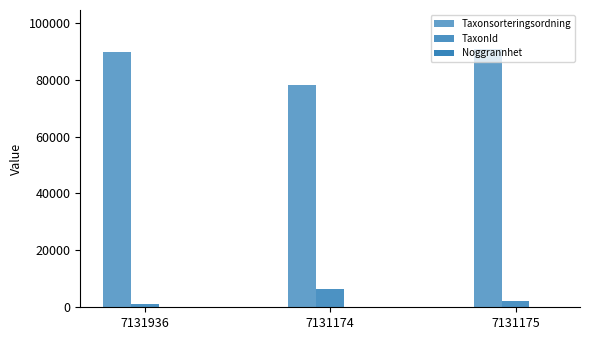

Between 7131174 and 7131175, which series saw the biggest shift?

Taxonsorteringsordning